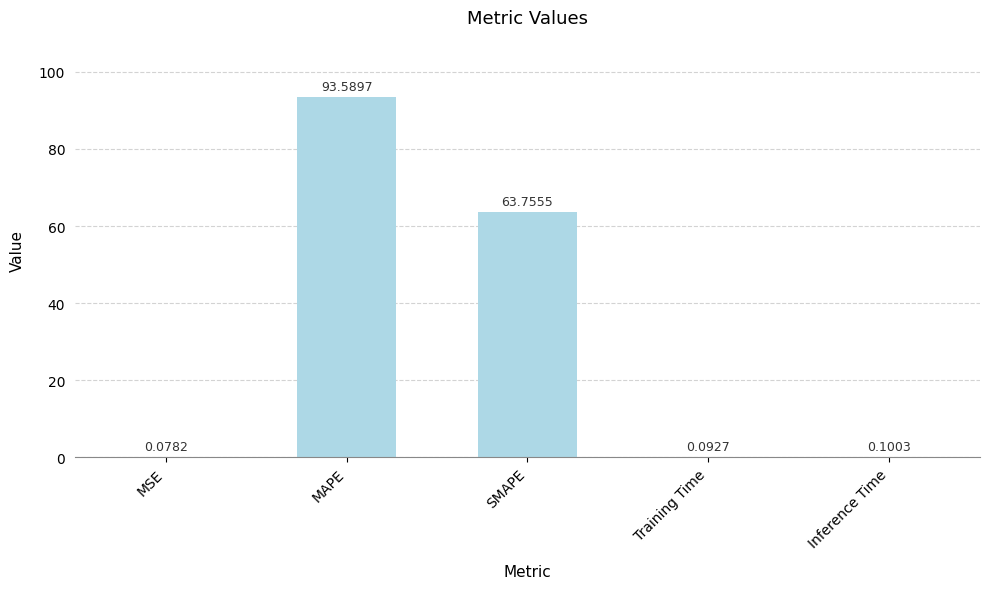

Which has a higher value, MAPE or SMAPE?

MAPE